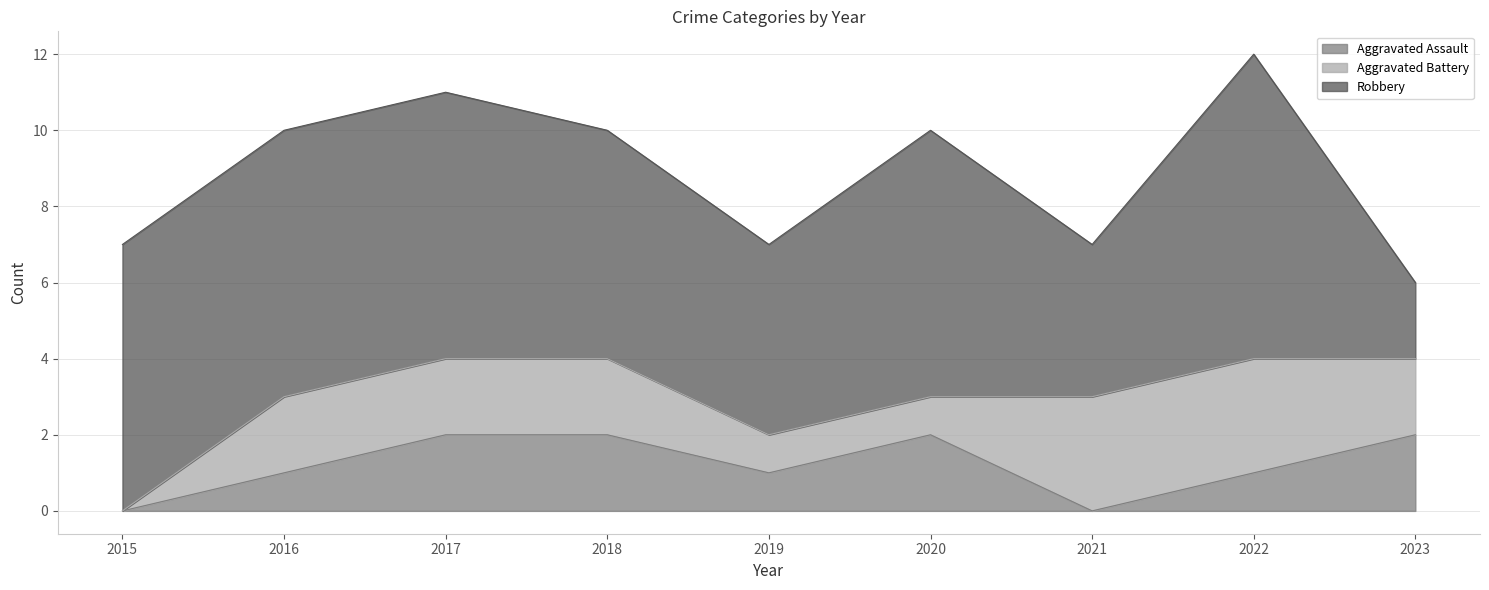

What is the value of the Aggravated Assault point at the 9th from the left?

2